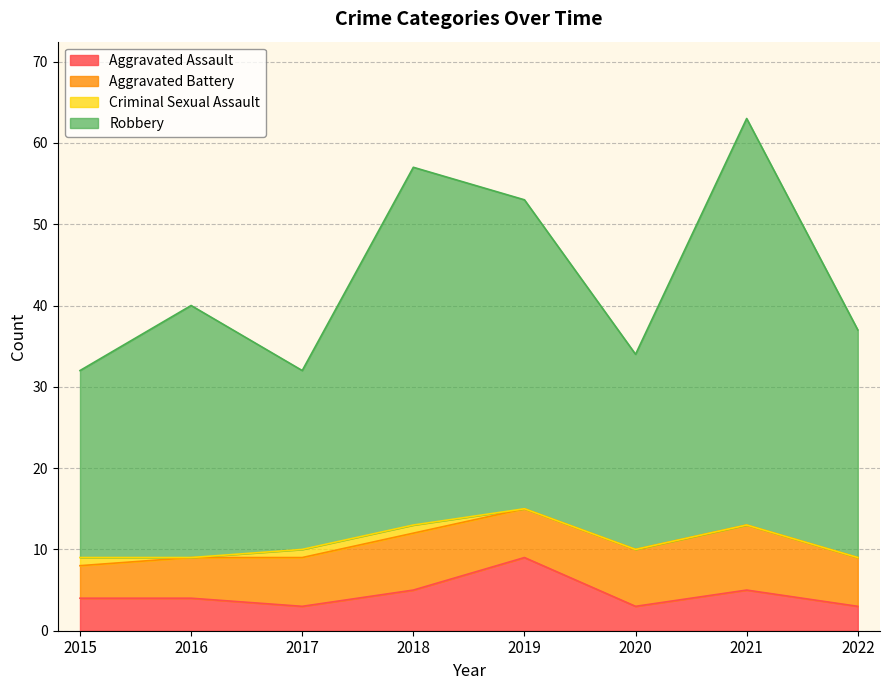

Where is the first local maximum for Aggravated Assault?

2019